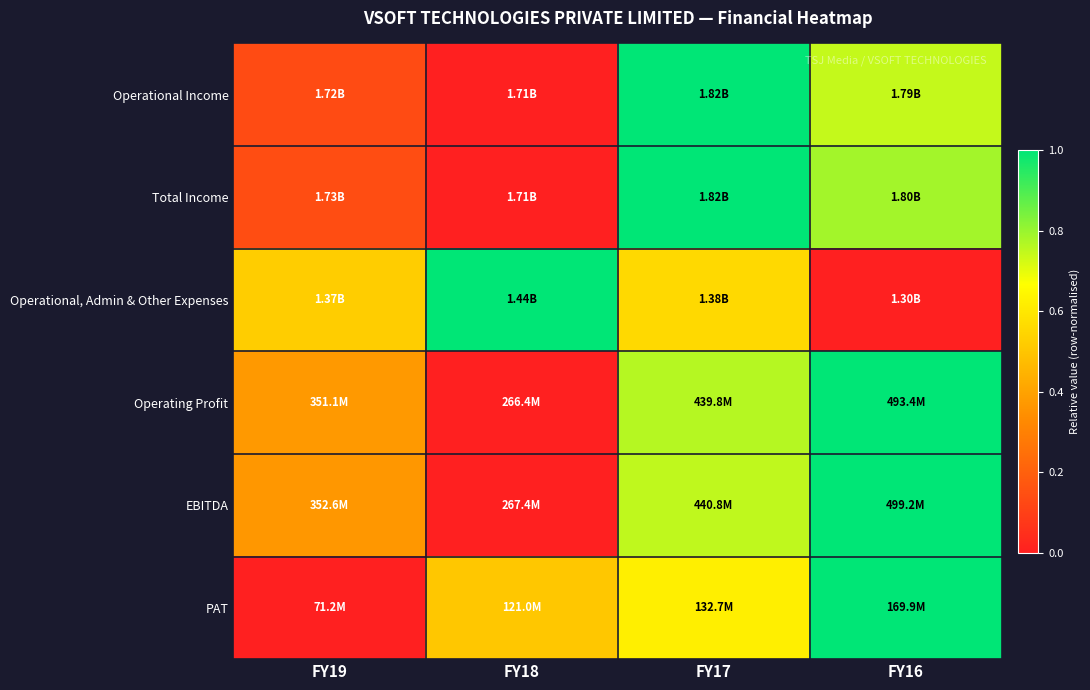

Reading right to left, extract all data points from this chart.

Operational Income: FY16=0.7	FY17=1.0	FY18=0.0	FY19=0.1
Total Income: FY16=0.8	FY17=1.0	FY18=0.0	FY19=0.1
Operational, Admin & Other Expenses: FY16=0.0	FY17=0.6	FY18=1.0	FY19=0.5
Operating Profit: FY16=1.0	FY17=0.8	FY18=0.0	FY19=0.4
EBITDA: FY16=1.0	FY17=0.7	FY18=0.0	FY19=0.4
PAT: FY16=1.0	FY17=0.6	FY18=0.5	FY19=0.0